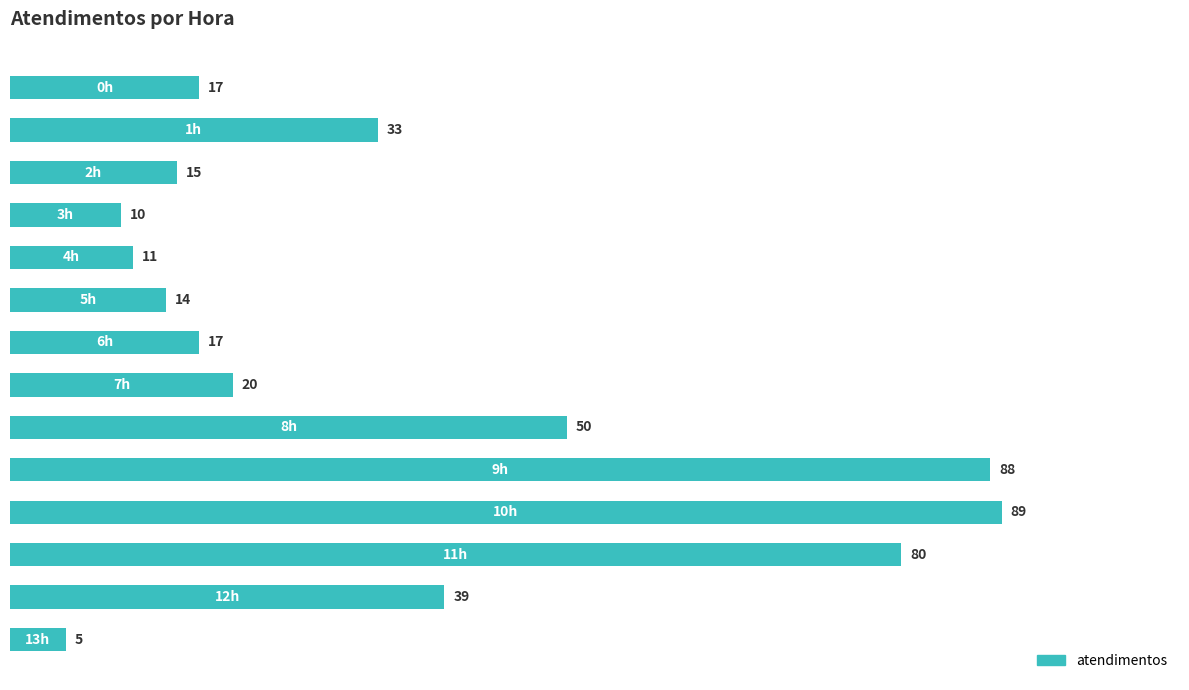

Reading top to bottom, extract all data points from this chart.

17	33	15	10	11	14	17	20	50	88	89	80	39	5